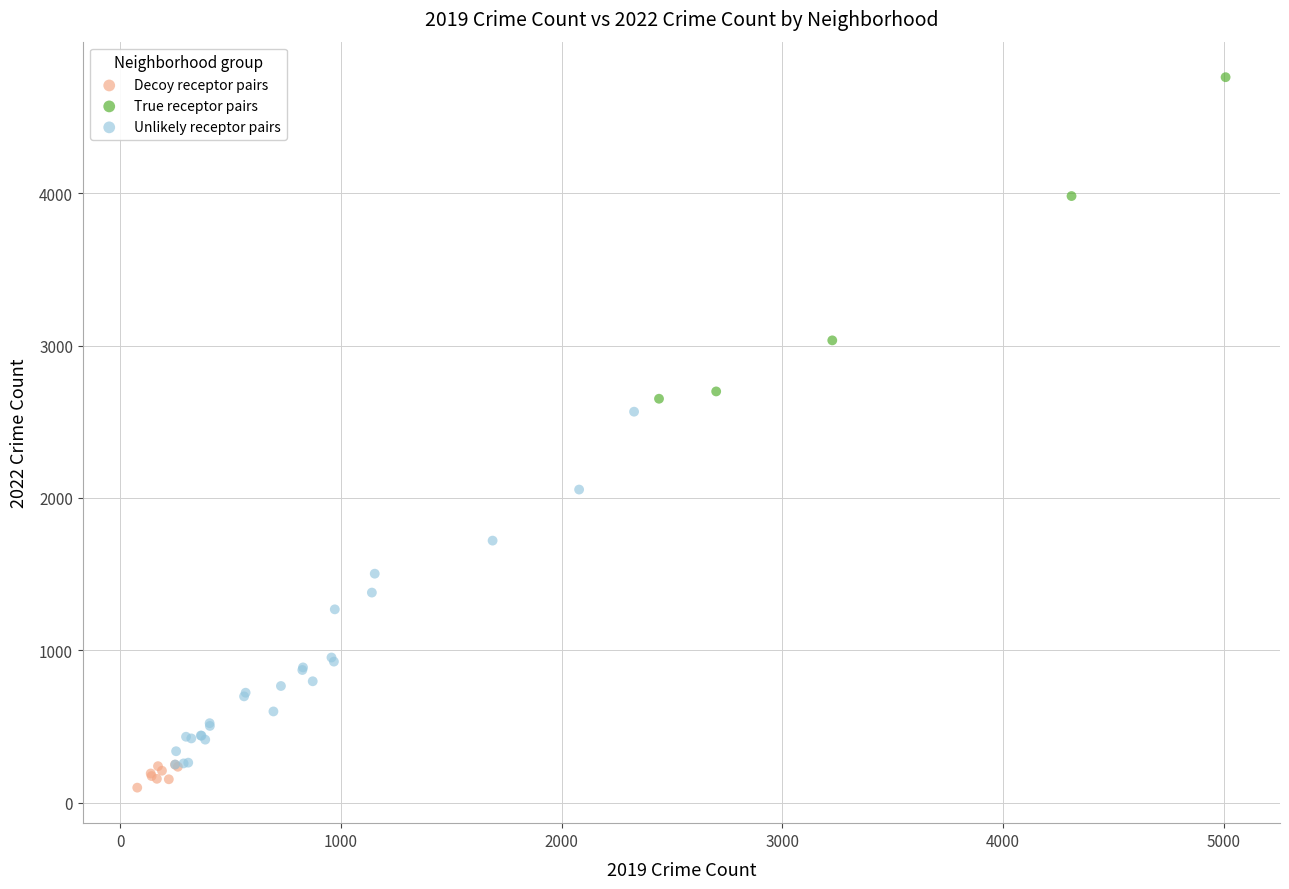

Which series reaches the maximum Y coordinate?

True receptor pairs